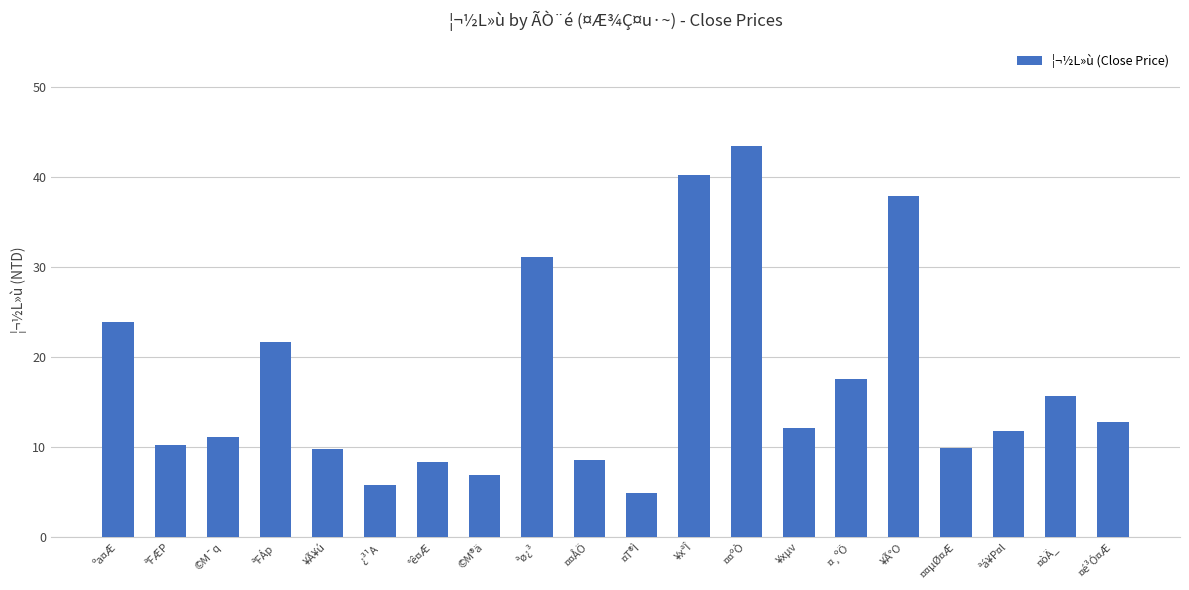

How many data points are less than 12?

10